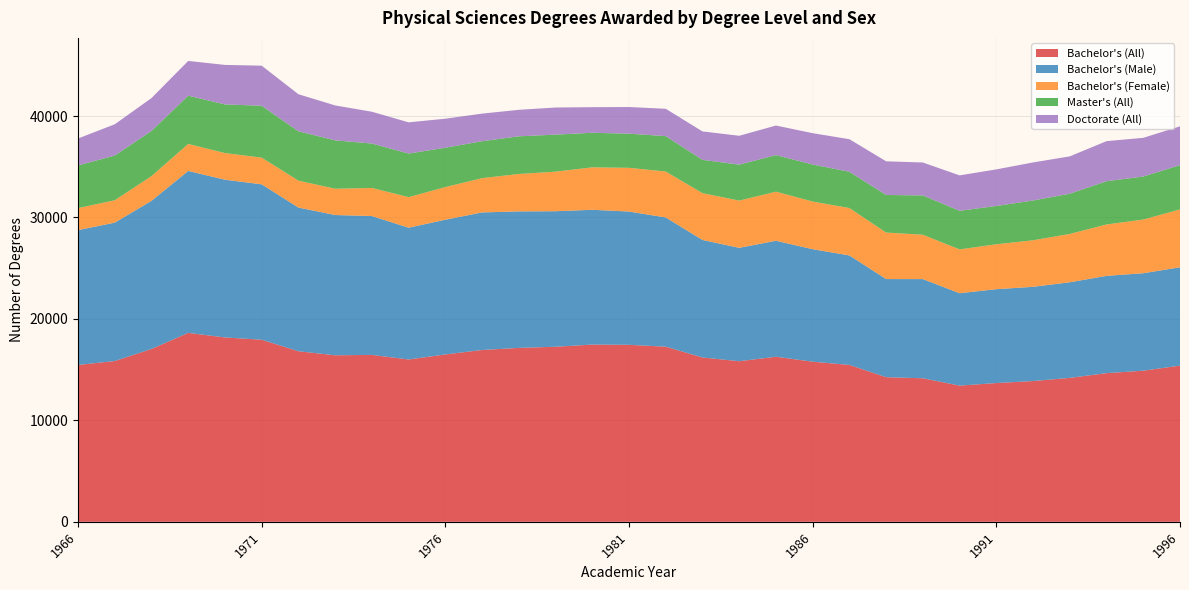

Reading left to right, what are all the values shown in this chart?

Bachelor's (All): 15462	15847	17037	18623	18173	17948	16814	16415	16453	16001	16497	16937	17143	17257	17470	17446	17263	16197	15831	16270	15784	15464	14255	14148	13425	13678	13875	14188	14655	14897	15396
Bachelor's (Male): 13290	13642	14602	15962	15547	15317	14161	13826	13686	12990	13280	13560	13453	13358	13285	13137	12737	11586	11175	11434	11088	10792	9673	9777	9106	9253	9289	9424	9588	9605	9694
Bachelor's (Female): 2172	2205	2435	2661	2626	2631	2653	2589	2767	3011	3217	3377	3690	3899	4185	4309	4526	4611	4656	4836	4696	4672	4582	4371	4319	4425	4586	4764	5067	5292	5702
Master's (All): 4206	4405	4456	4755	4796	5115	4864	4769	4379	4298	3880	3641	3713	3650	3408	3366	3491	3285	3544	3605	3649	3574	3708	3876	3805	3777	3922	3965	4263	4241	4364
Doctorate (All): 2655	3085	3239	3427	3893	3949	3653	3444	3136	3075	2861	2721	2611	2673	2521	2627	2694	2801	2845	2916	3090	3212	3316	3244	3493	3605	3751	3681	3949	3814	3826